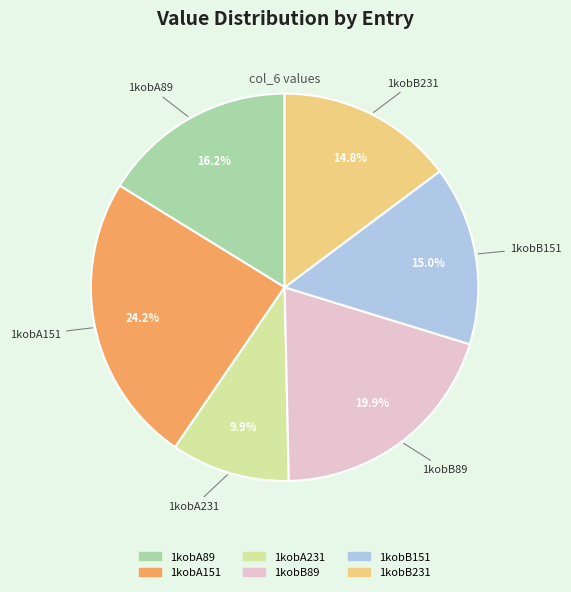

To the nearest percent, what portion does 1kobB89 represent?

20%